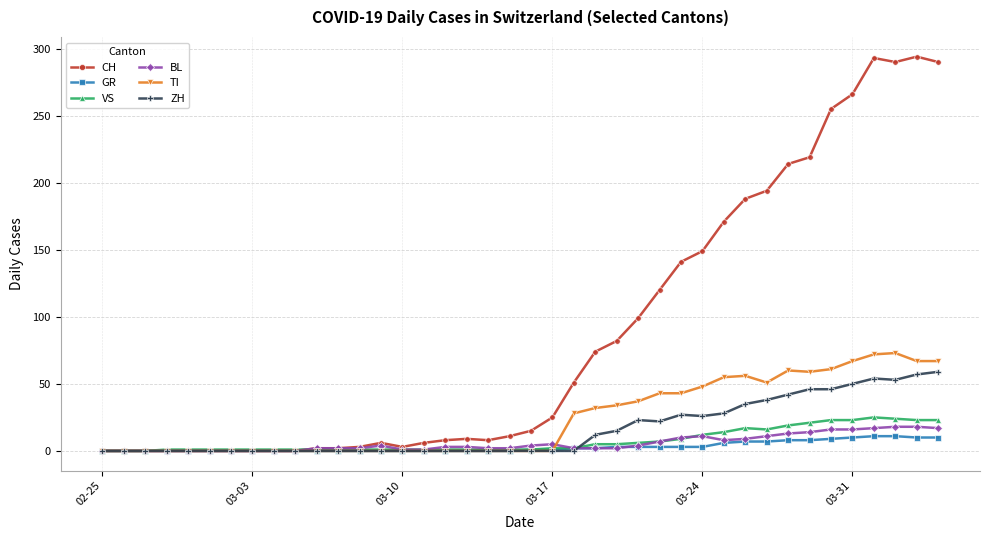

At how many categories does at least one series exceed 35?

18